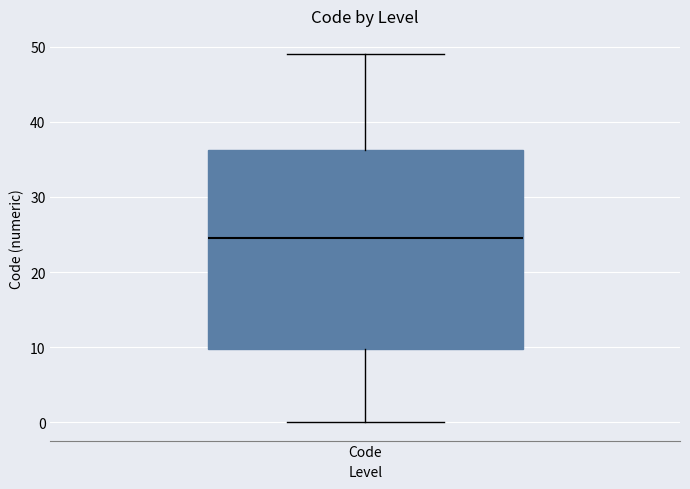

Read this box plot against the y-axis: the position of the median line, the range covered by the box, and the ends of both whiskers. The values are not printed on the chart, so give them approximately, as read against the axis.

median 25, box 10 to 36, whiskers 0 to 49